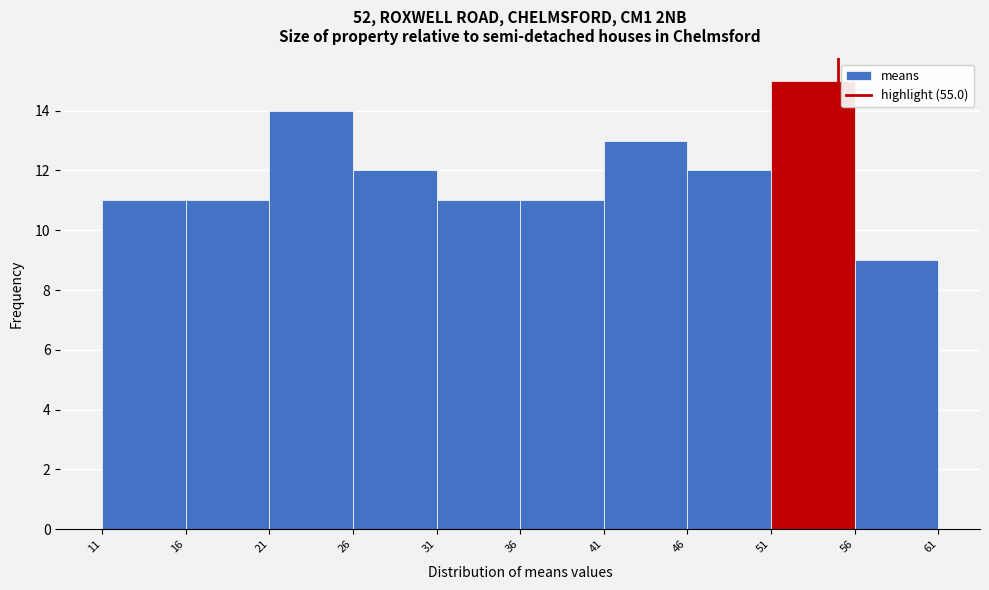

Reading left to right, list every bar in this chart as the range it spans on the x-axis followed by its height. The values are not printed on the chart, so give them approximately, as read against the axis.

11 to 16: 11
16 to 21: 11
21 to 26: 14
26 to 31: 12
31 to 36: 11
36 to 41: 11
41 to 46: 13
46 to 51: 12
51 to 56: 15
56 to 61: 9